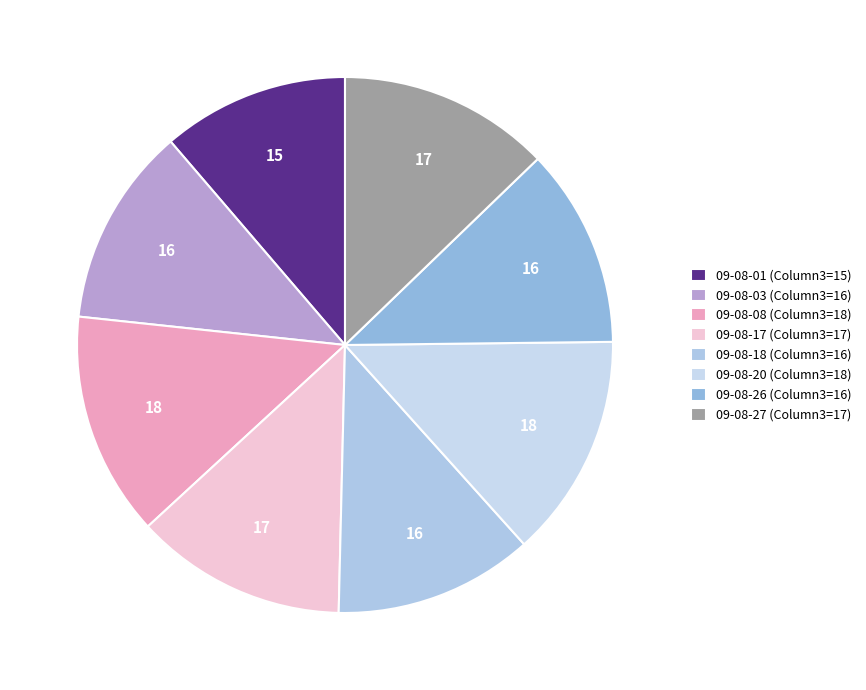

How many segments does this pie chart have?

8